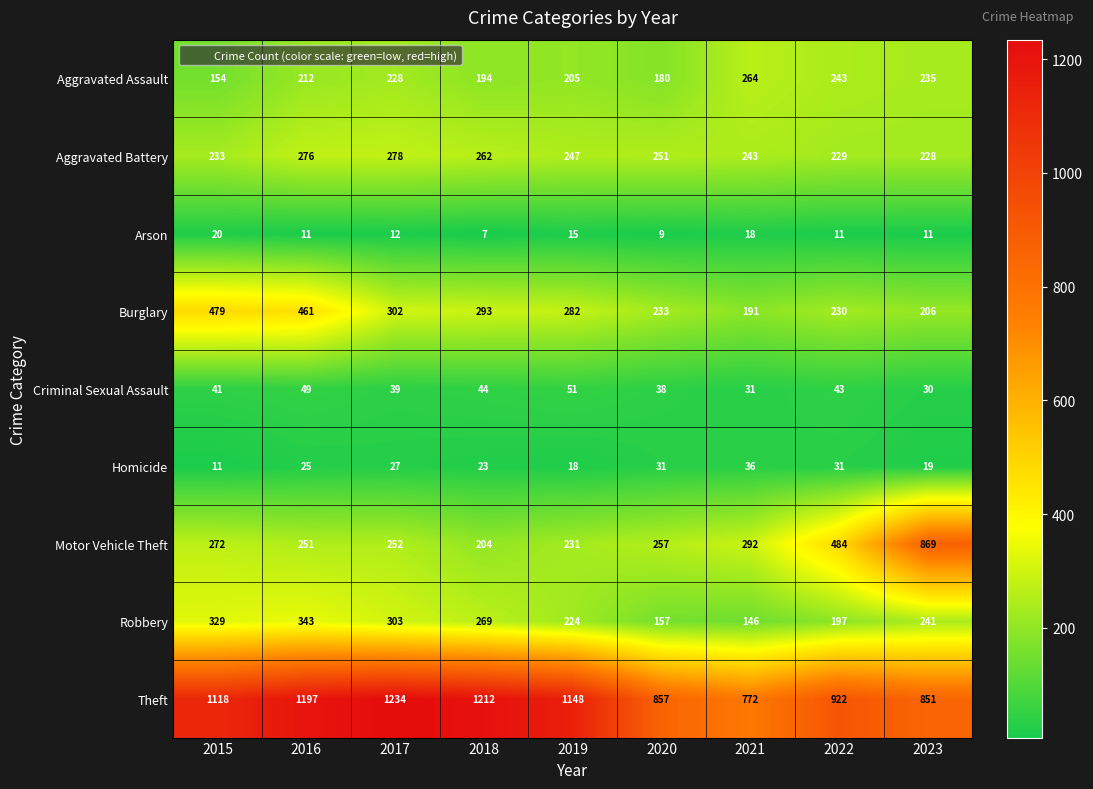

The value of Motor Vehicle Theft at 2023 is 869. True or false?

True